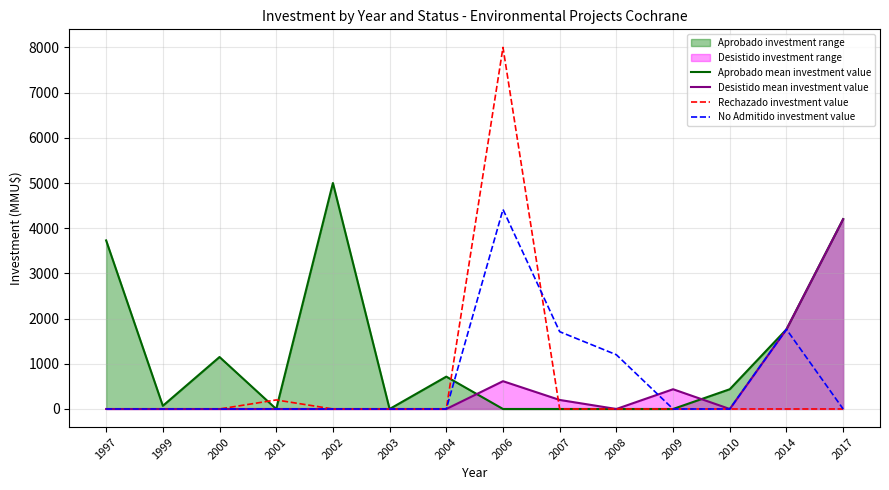

Reading left to right, what are all the values shown in this chart?

Aprobado mean investment value: 3730	70	1150	0	5000	0	716	0	0	0	0	437	1762	4200
Desistido mean investment value: 0	0	0	0	0	0	0	615	200	0	437	0	1762	4200
Rechazado investment value: 0	0	0	200	0	0	0	8000	0	0	0	0	0	0
No Admitido investment value: 0	0	0	0	0	0	0	4415	1710	1200	0	0	1762	0